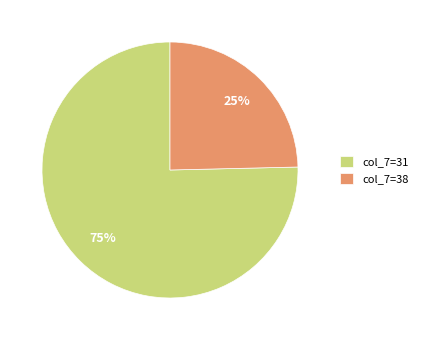

To the nearest percent, what percentage of the pie is col_7=31?

75%